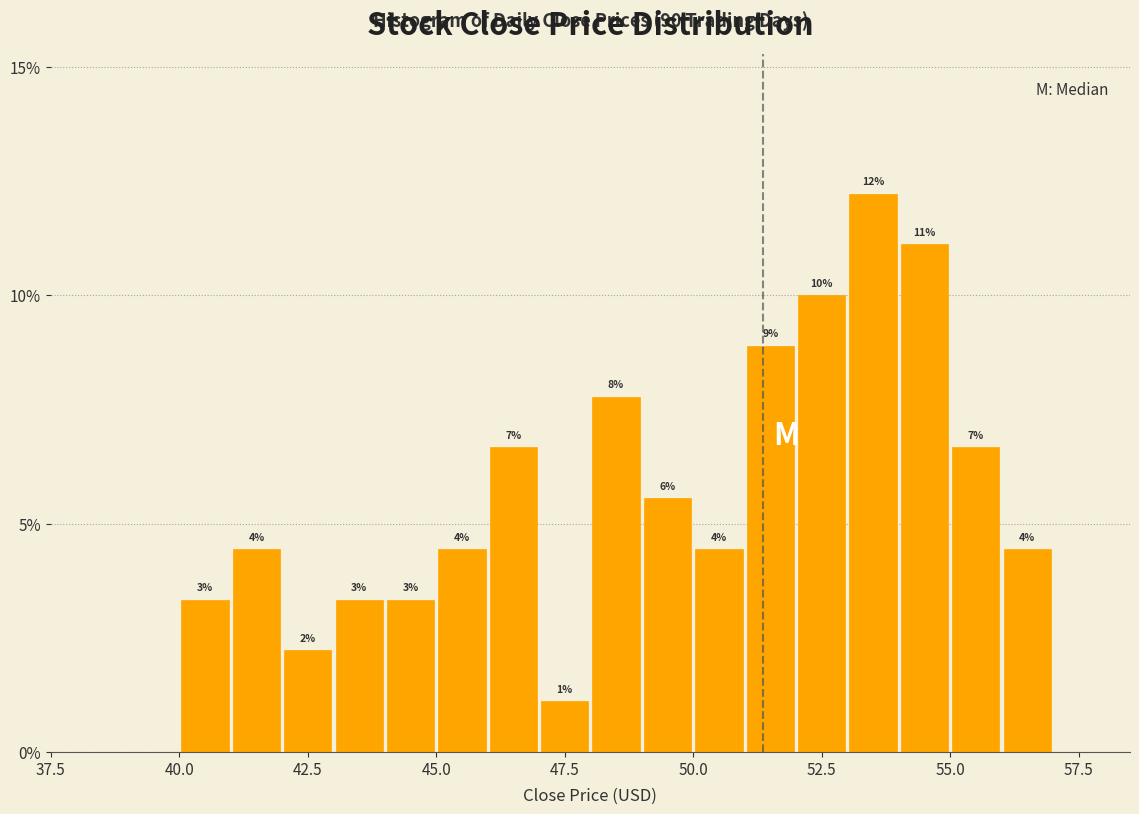

Read against the x-axis, roughly where is the centre of the tallest bar?

53.5